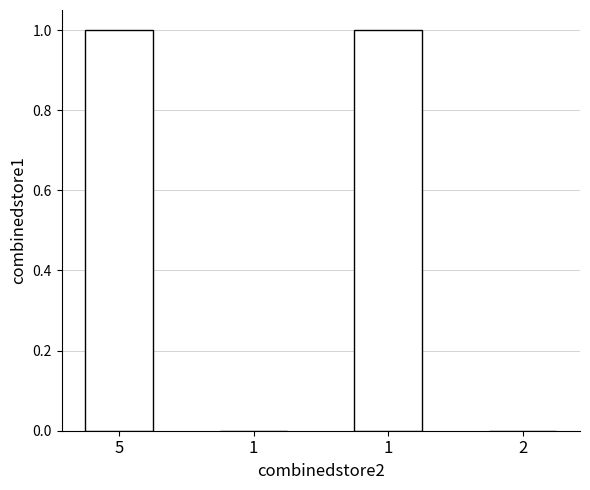

How many data points does each series have?

4